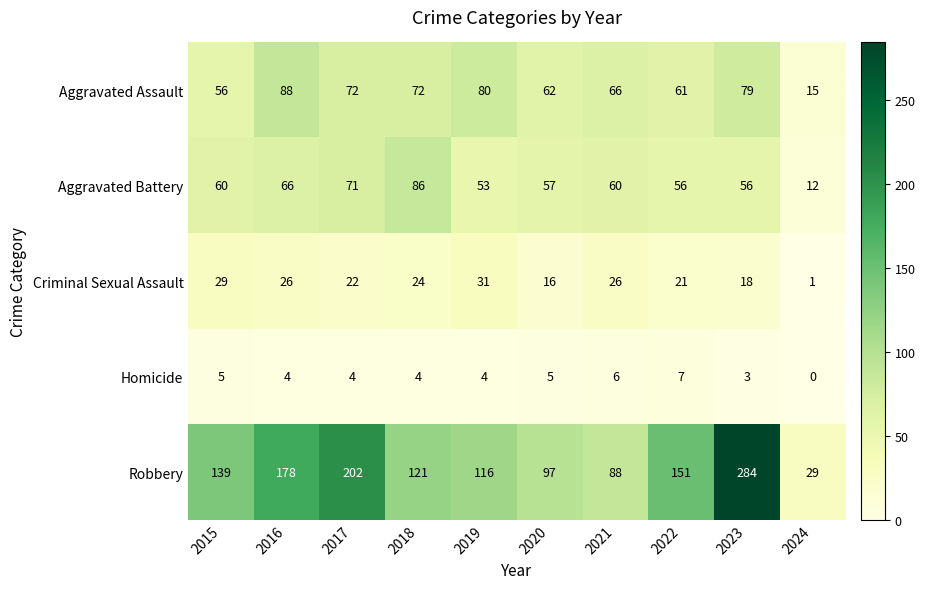

Which series has the largest range (max minus min)?

Robbery